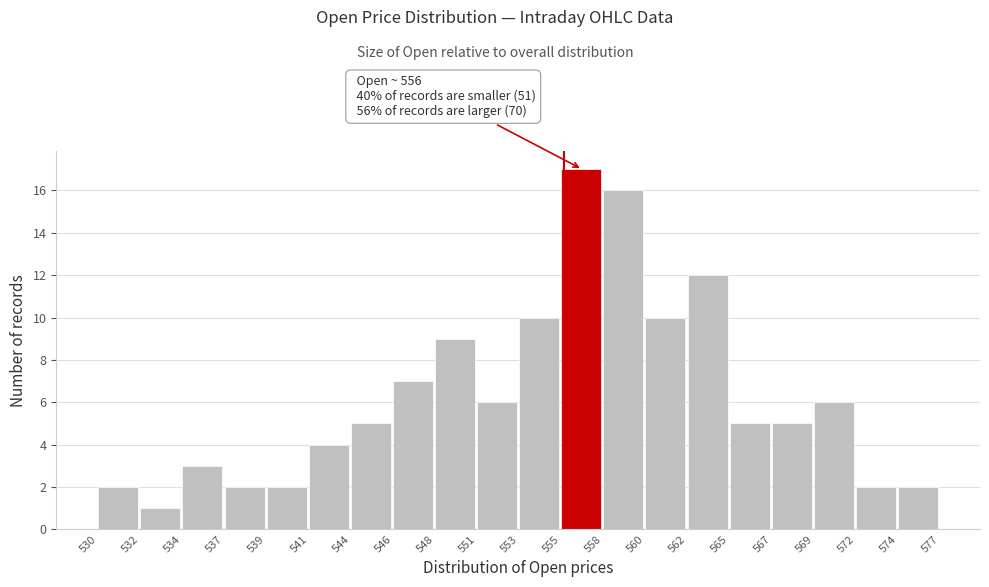

Reading left to right, list all the values displayed in this chart.

530=2	532=1	534=3	537=2	539=2	541=4	544=5	546=7	548=9	551=6	553=10	555=17	558=16	560=10	562=12	565=5	567=5	569=6	572=2	574=2